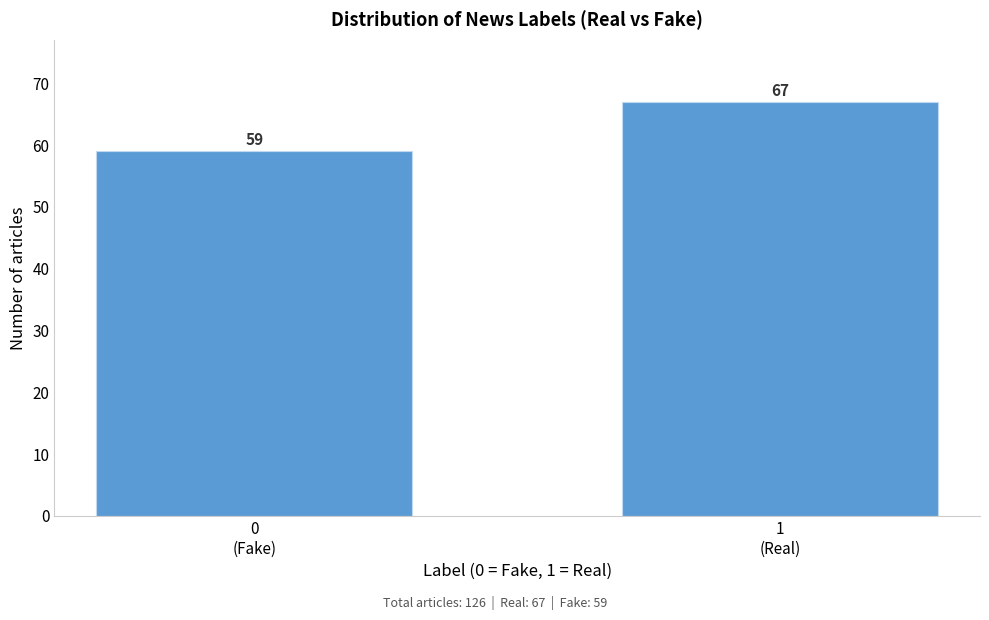

Reading left to right, extract all data points from this chart.

59	67